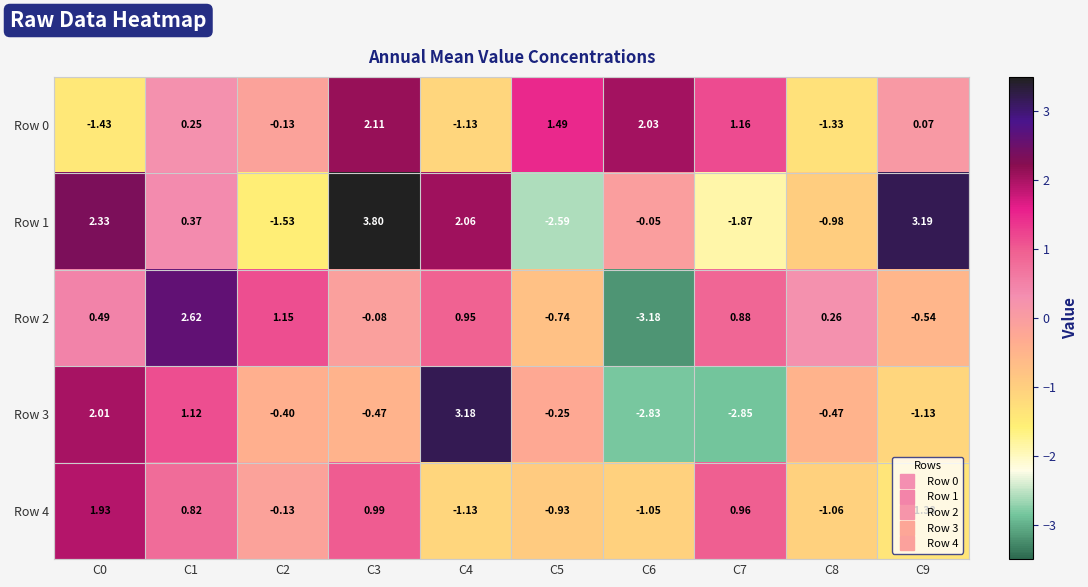

Is the value of Row 0 at C1 greater than the value of Row 3 at C8?

Yes